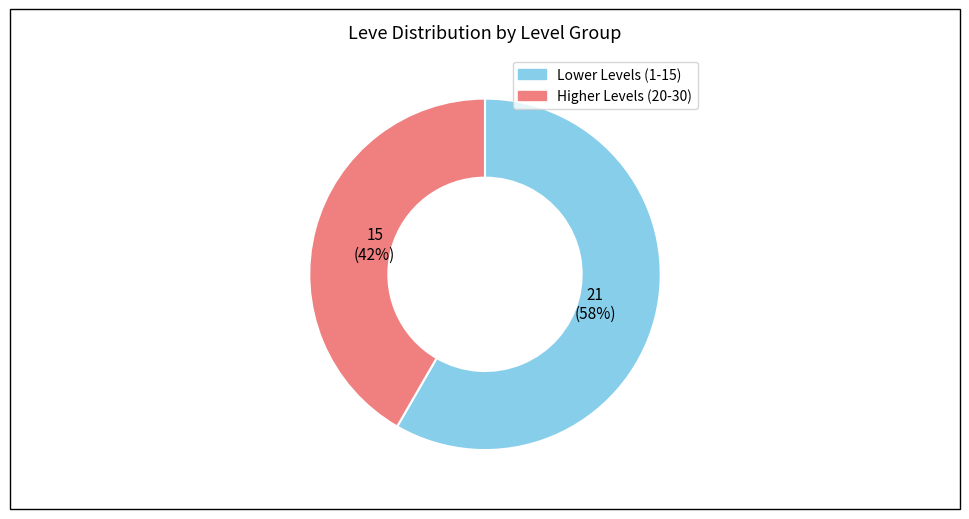

Is there a majority slice in this chart?

Yes